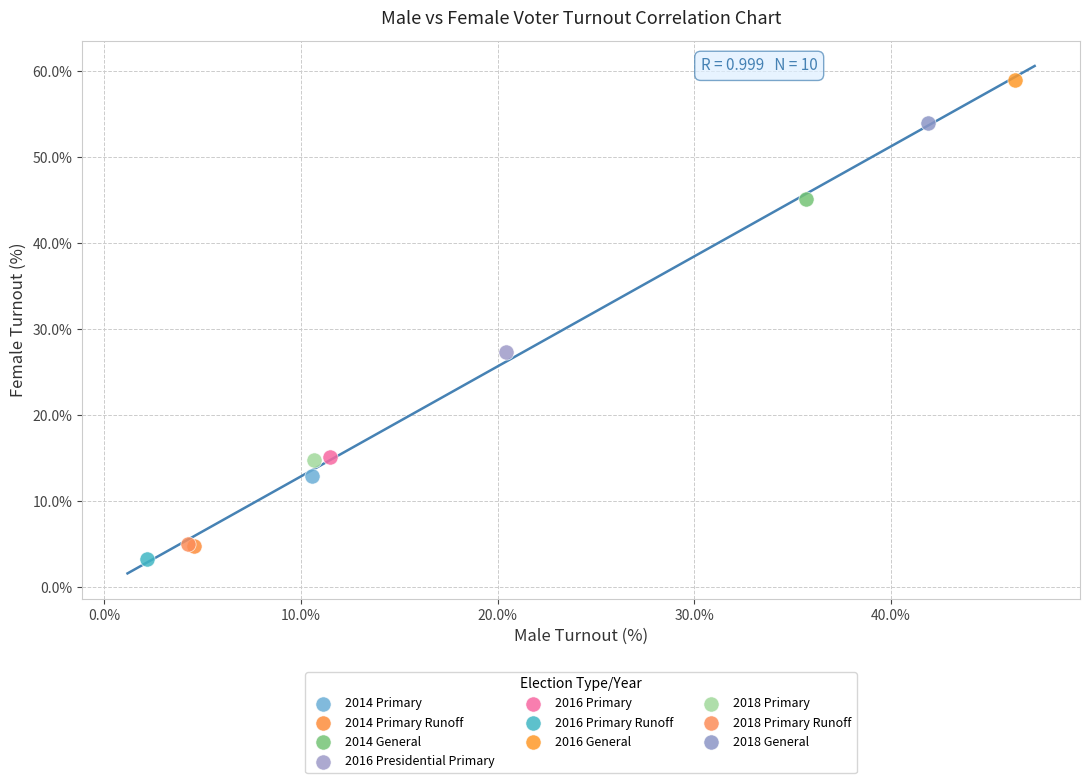

What are all the series names shown in the legend?

2014 Primary, 2014 Primary Runoff, 2014 General, 2016 Presidential Primary, 2016 Primary, 2016 Primary Runoff, 2016 General, 2018 Primary, 2018 Primary Runoff, 2018 General